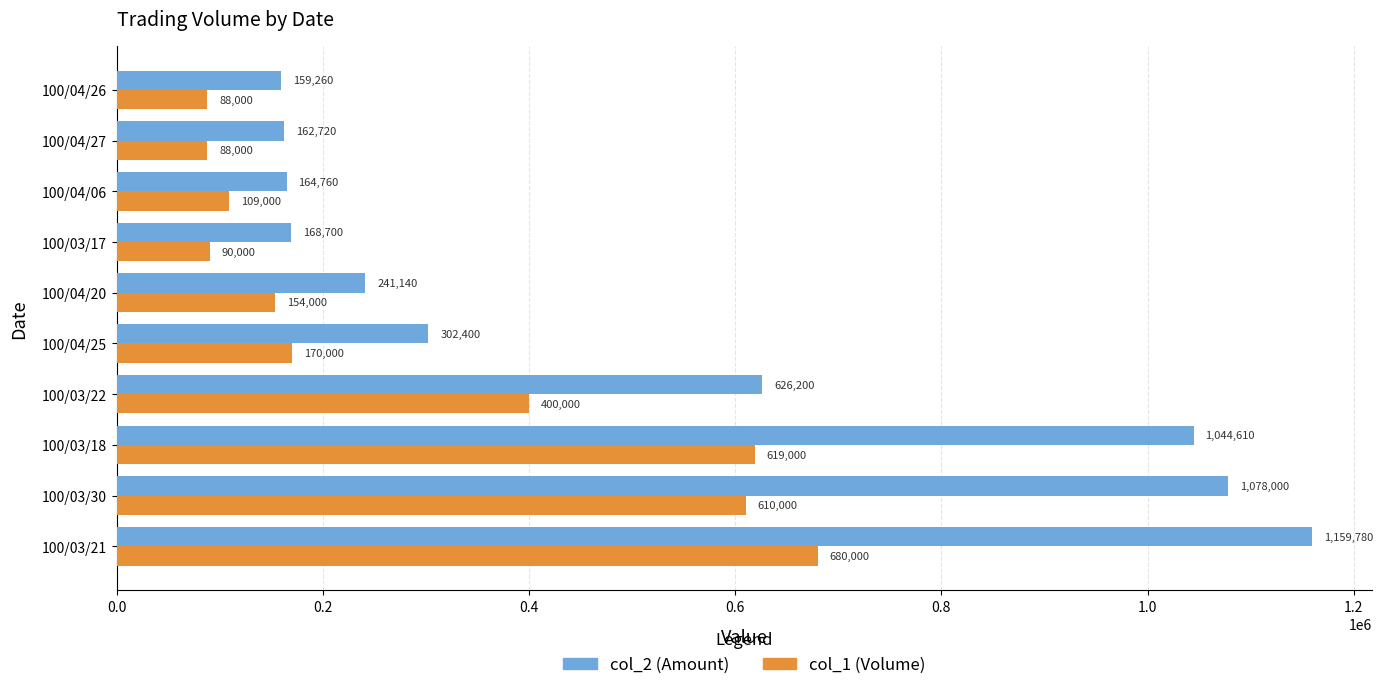

Rank the series by their average value, from highest to lowest.

col_2 (Amount), col_1 (Volume)